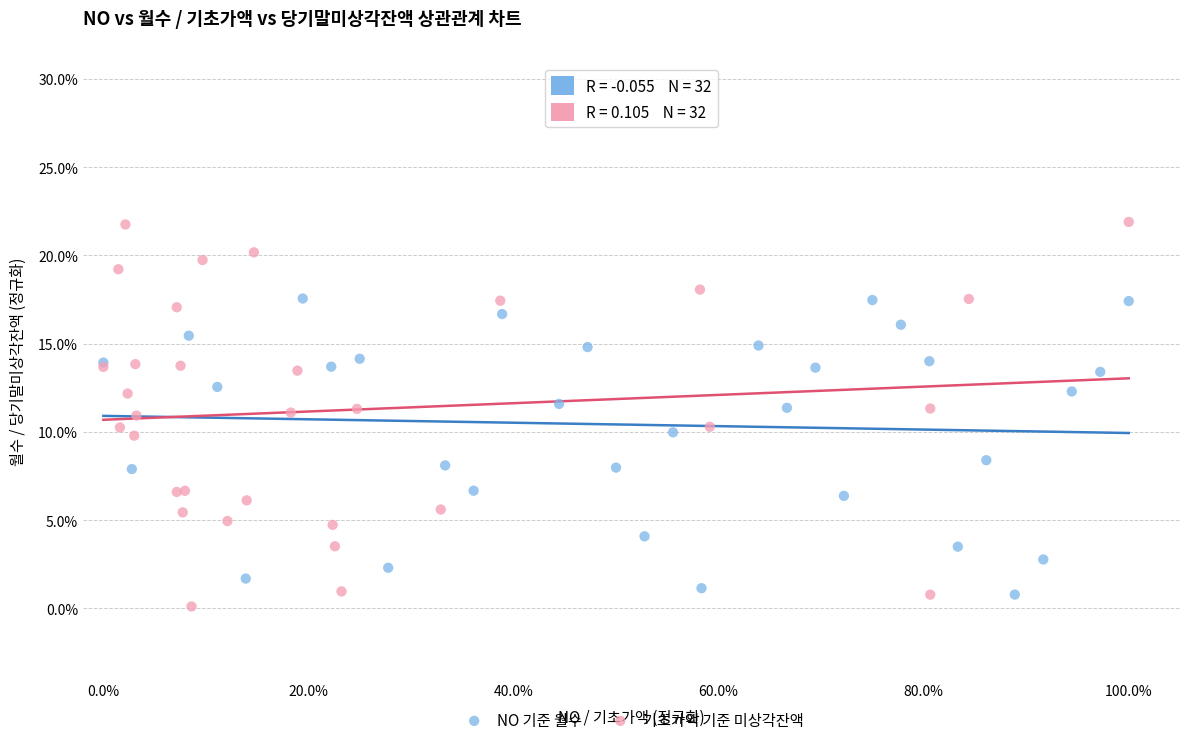

What are all the series names shown in the legend?

NO 기준 월수, 기초가액 기준 미상각잔액